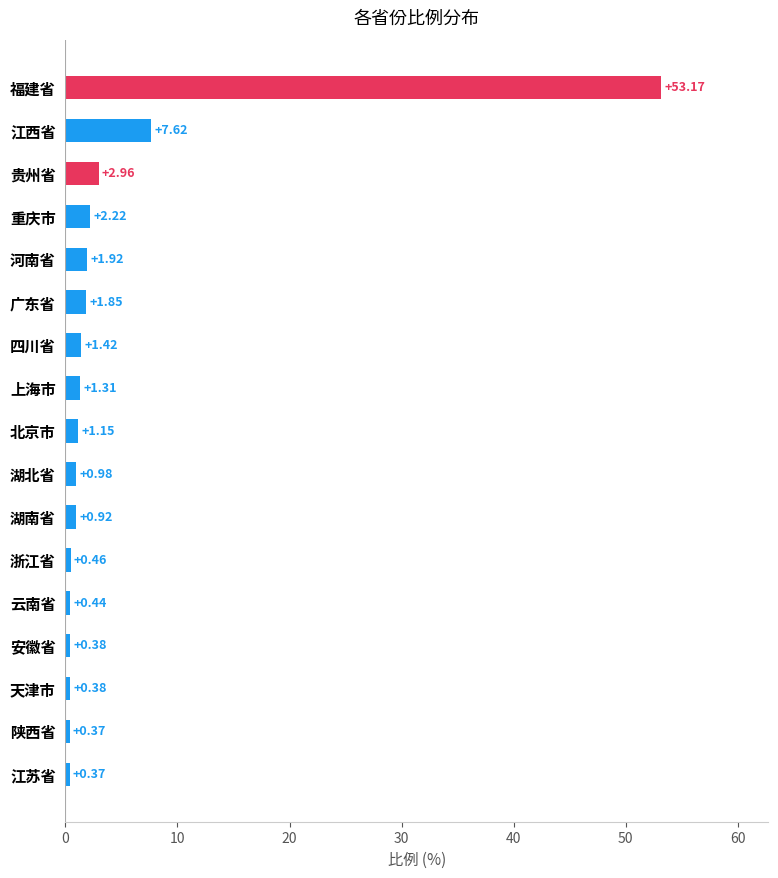

Does the chart contain stacked bars?

No